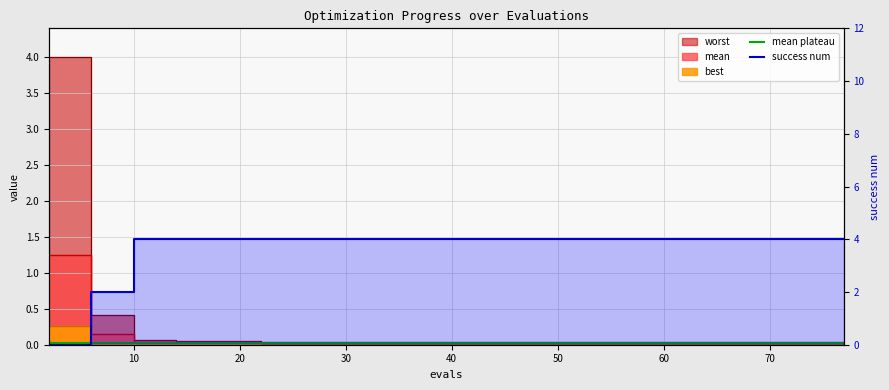

What is the maximum value for success num?

4.0